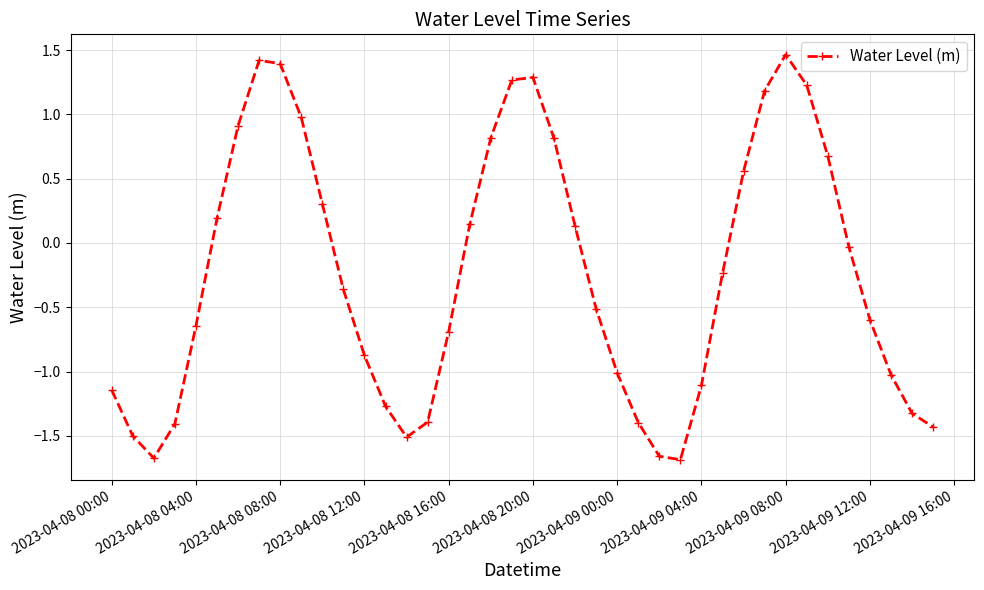

What is the difference between the maximum and second lowest values?

3.1